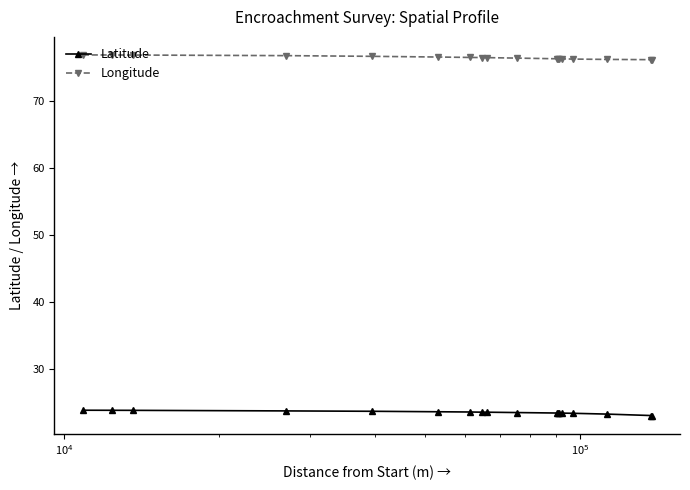

What is the lowest value of the Latitude series?

23.0